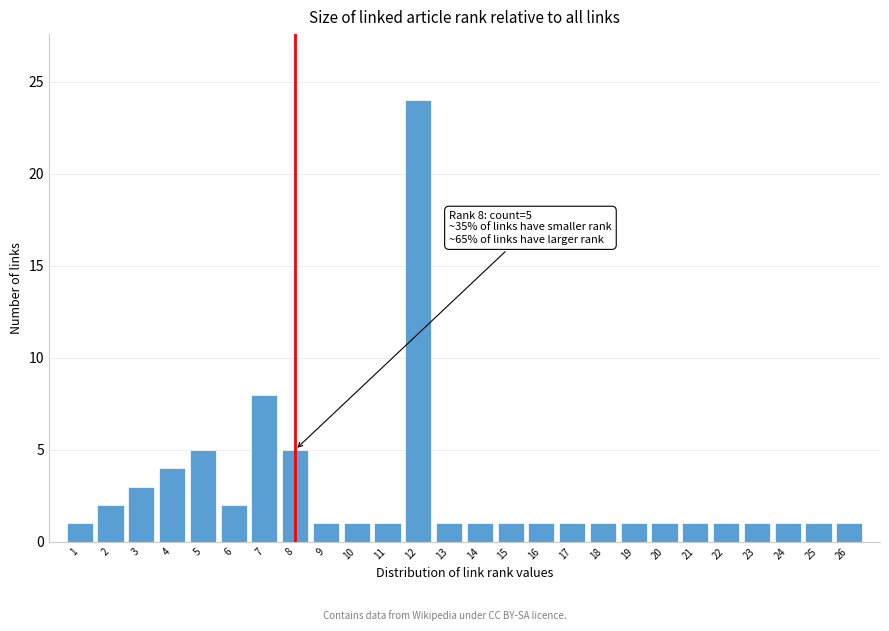

Reading left to right, list all the values displayed in this chart.

1	2	3	4	5	2	8	5	1	1	1	24	1	1	1	1	1	1	1	1	1	1	1	1	1	1